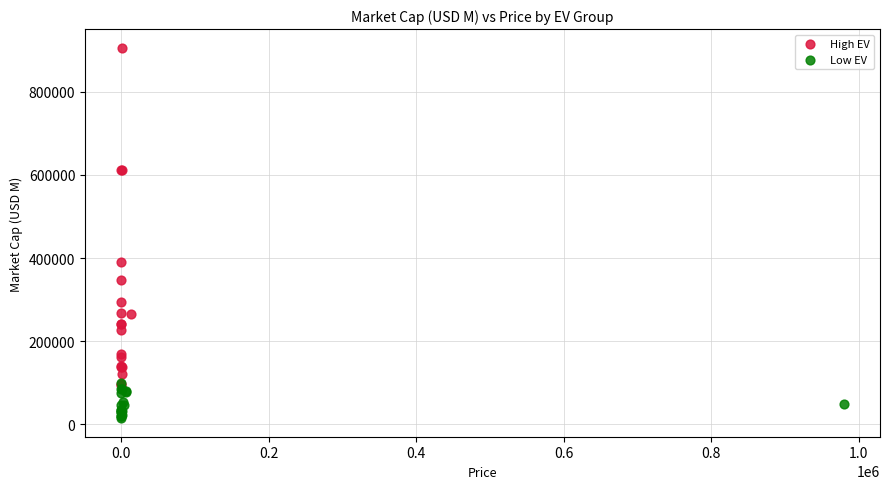

What are all the series names shown in the legend?

High EV, Low EV